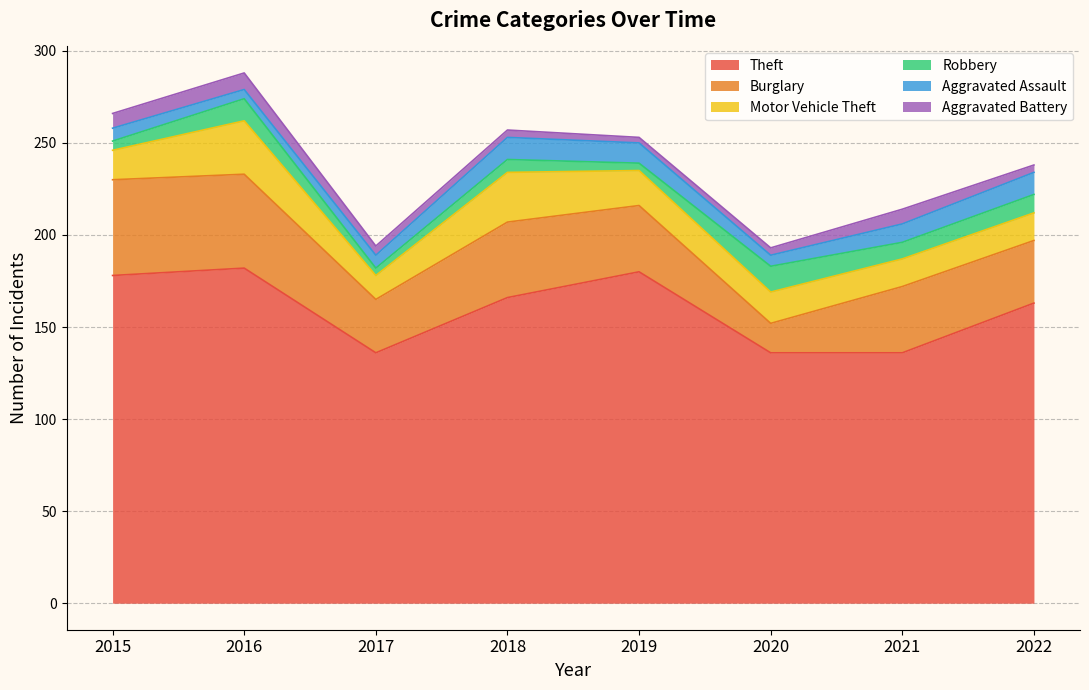

At how many categories does at least one series exceed 61?

8